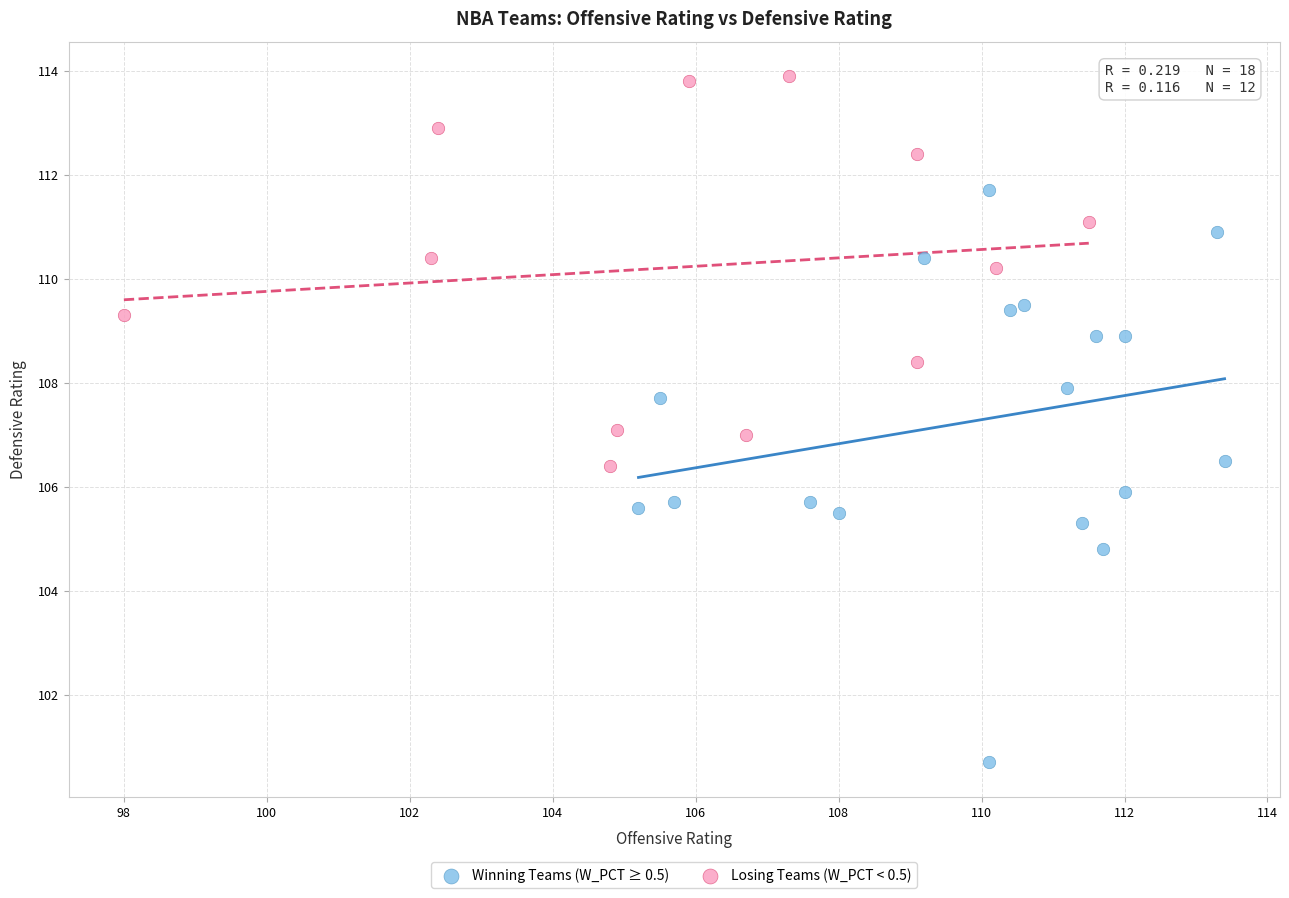

Which series has the widest spread of Y values?

Winning Teams (W_PCT ≥ 0.5)